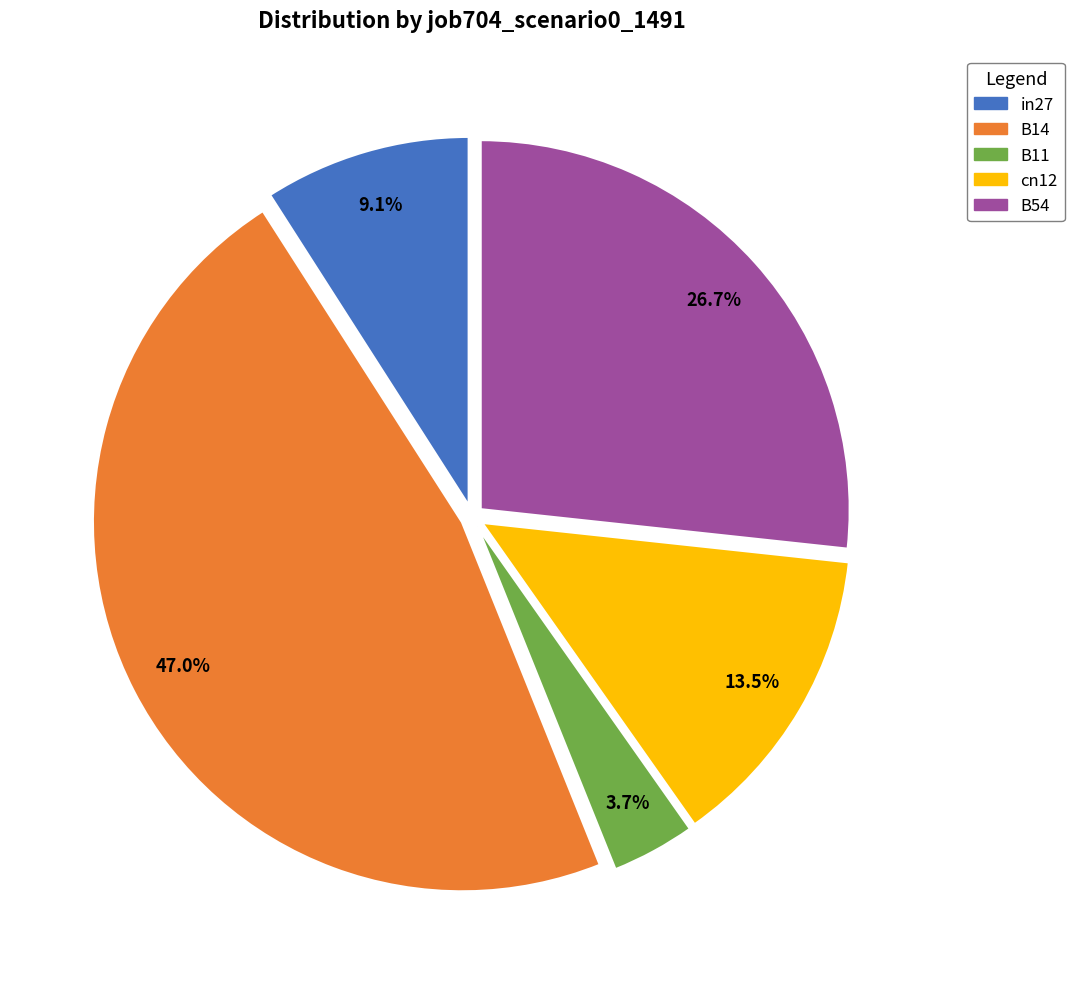

Is cn12 the majority of the pie?

No